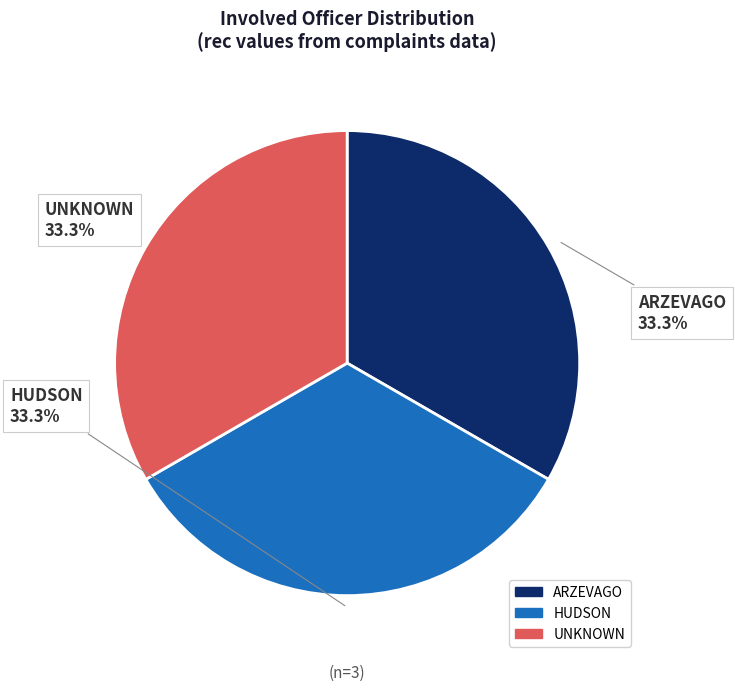

To the nearest percent, what is the difference between the largest and smallest slice percentages?

0%